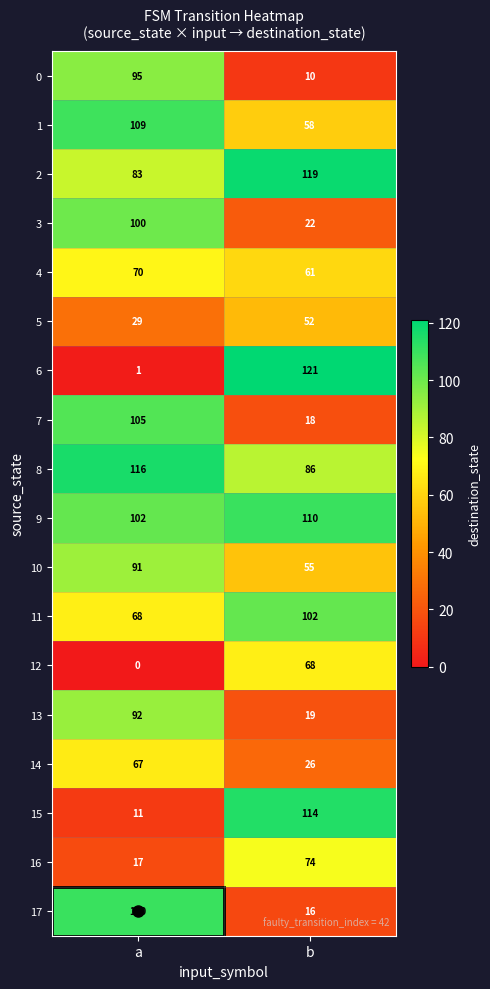

What is the difference between the 4 values at a and b?

9